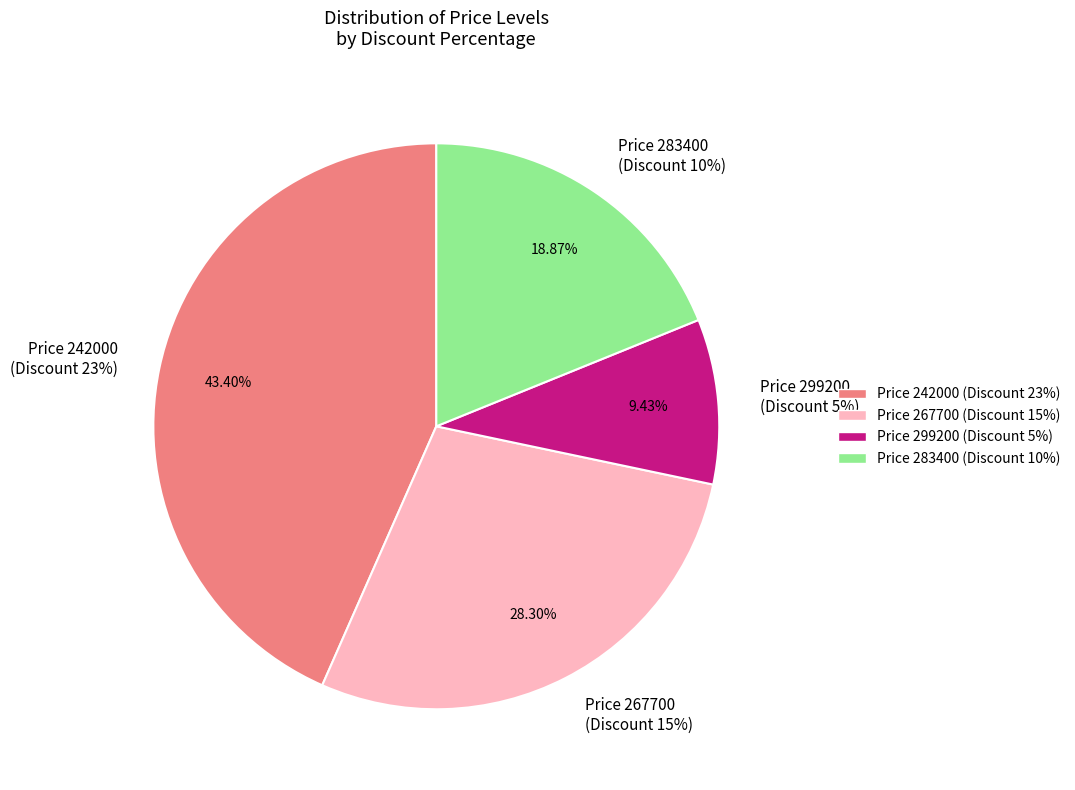

Does 267700 represent more than half of the total?

No